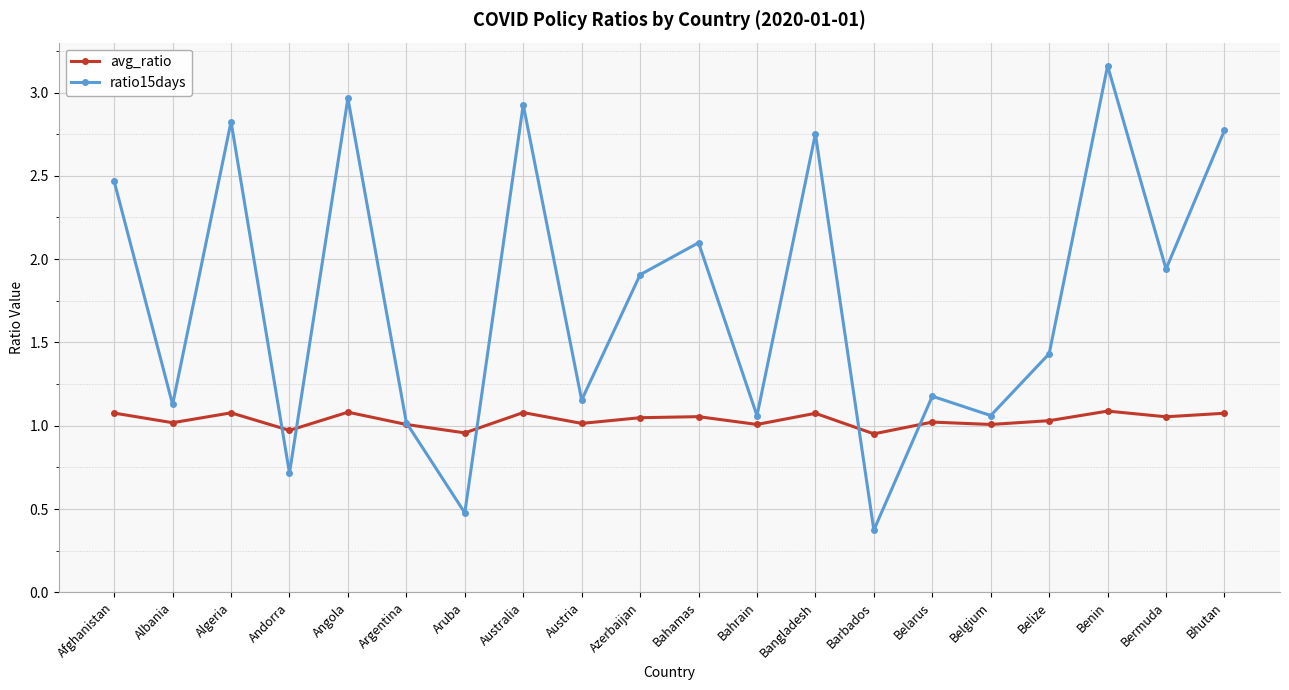

What are all the series names shown in the legend?

avg_ratio, ratio15days